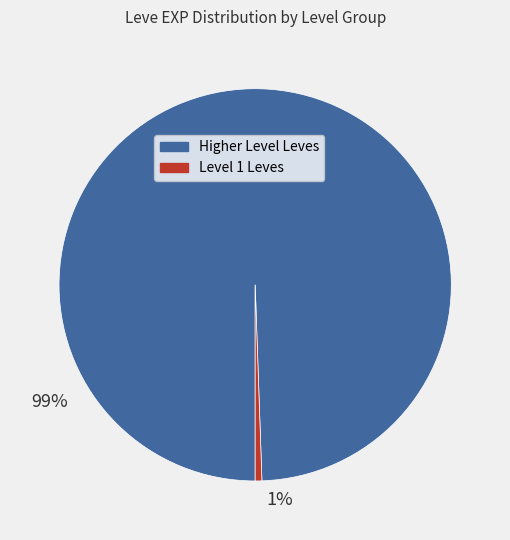

Does any single category account for the majority?

Yes